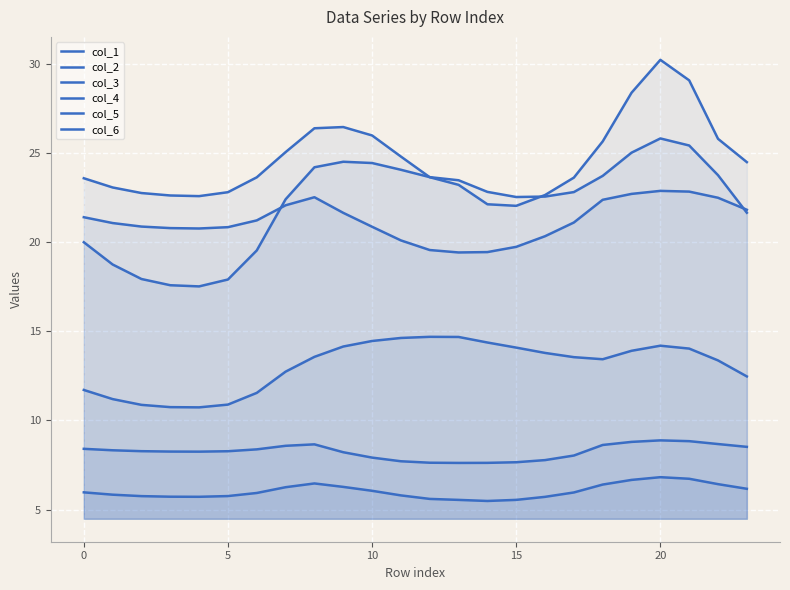

How many lines are shown in the chart?

6